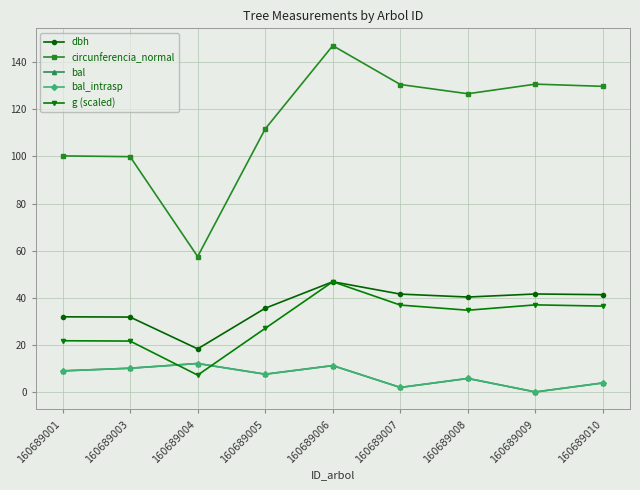

What is the sum of all bal values?

61.4